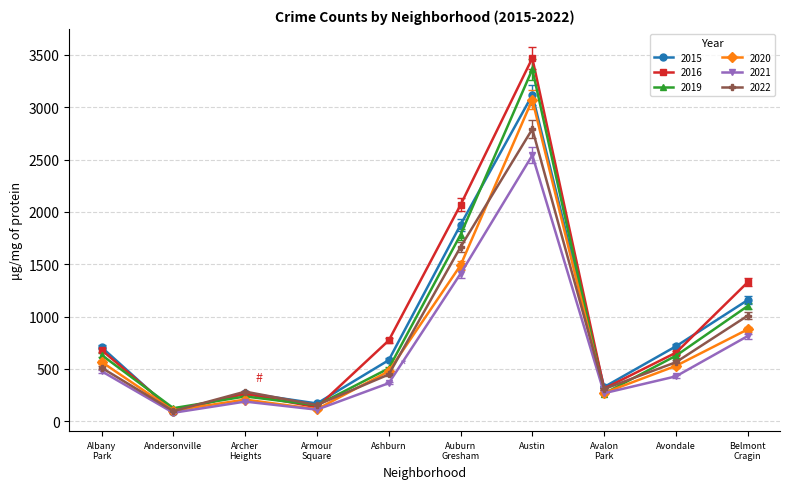

After their last crossing, which series has the higher values: 2015 or 2020?

2015